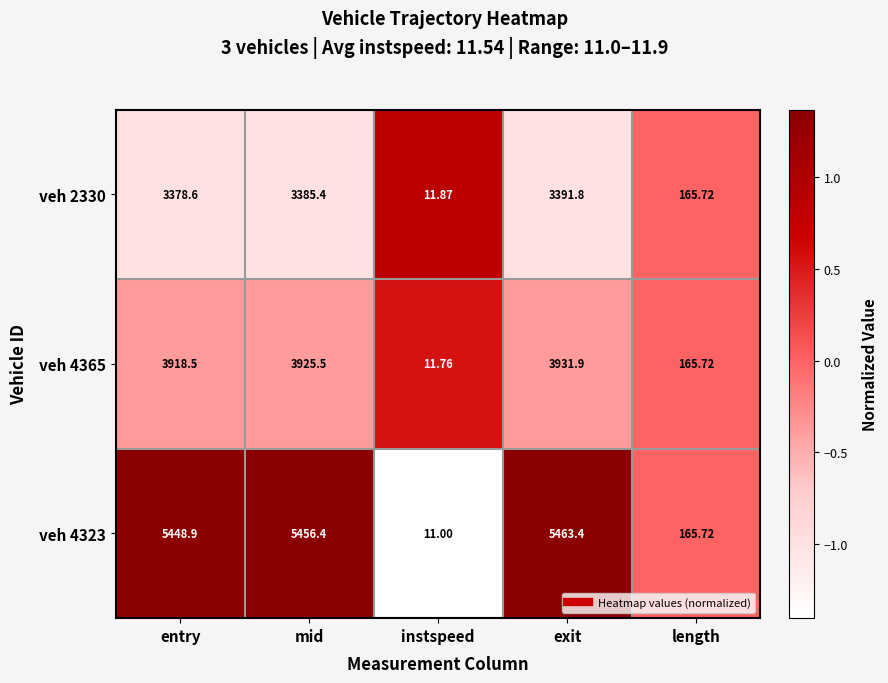

Which category has the lowest value across all series?

instspeed